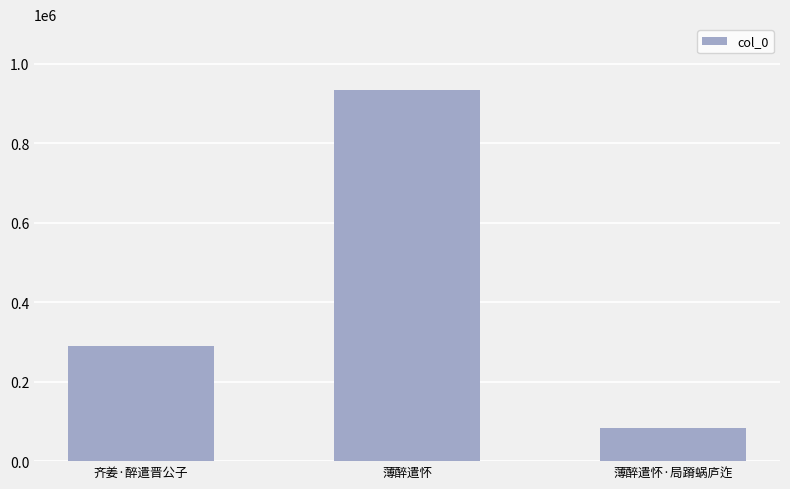

Rank the categories by value from lowest to highest.

薄醉遣怀·局蹐蜗庐迮, 齐姜·醉遣晋公子, 薄醉遣怀